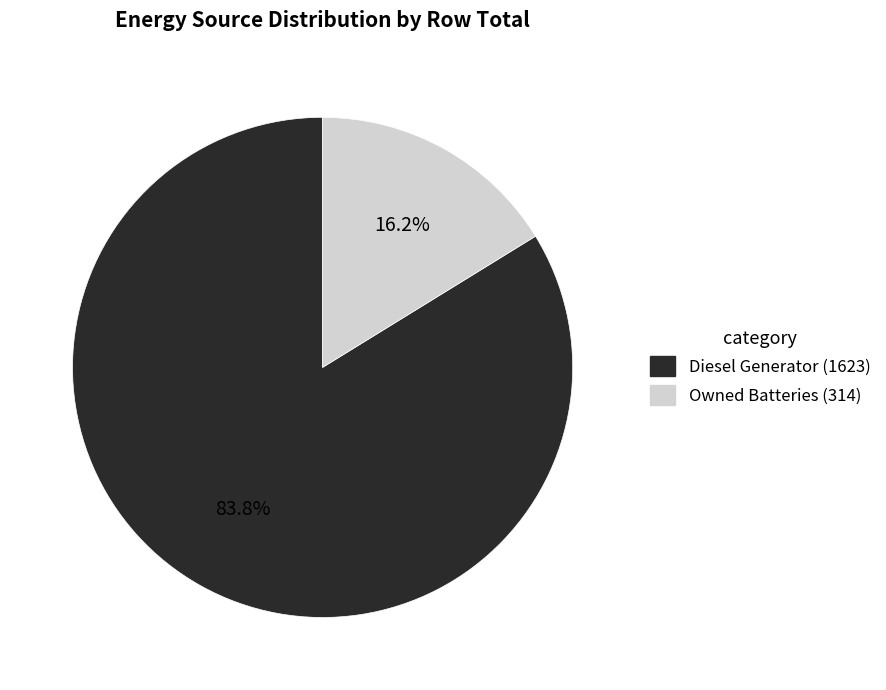

Is there a majority slice in this chart?

Yes